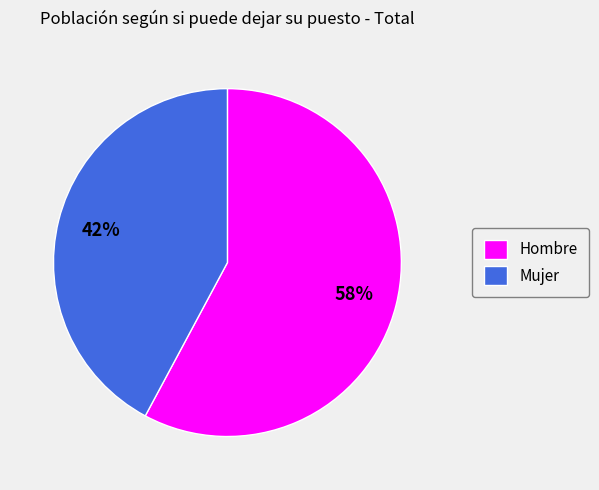

What is the largest slice in the pie chart?

Hombre